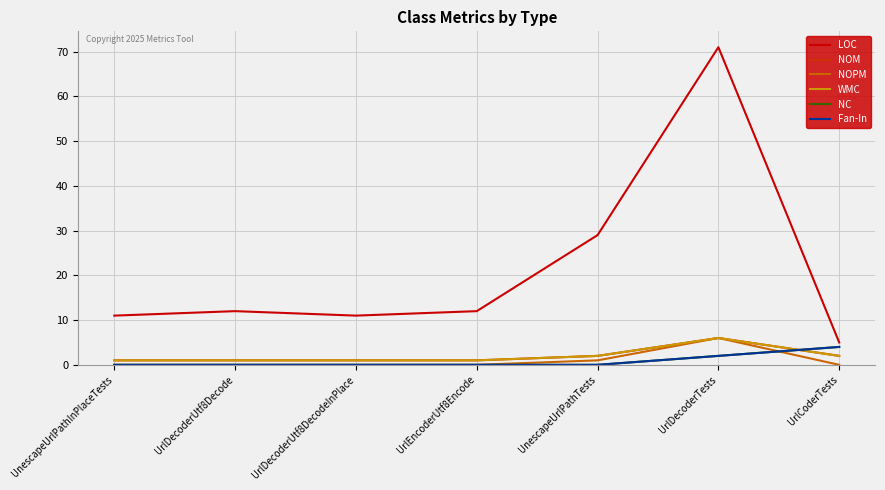

Does the chart have visible grid lines?

Yes